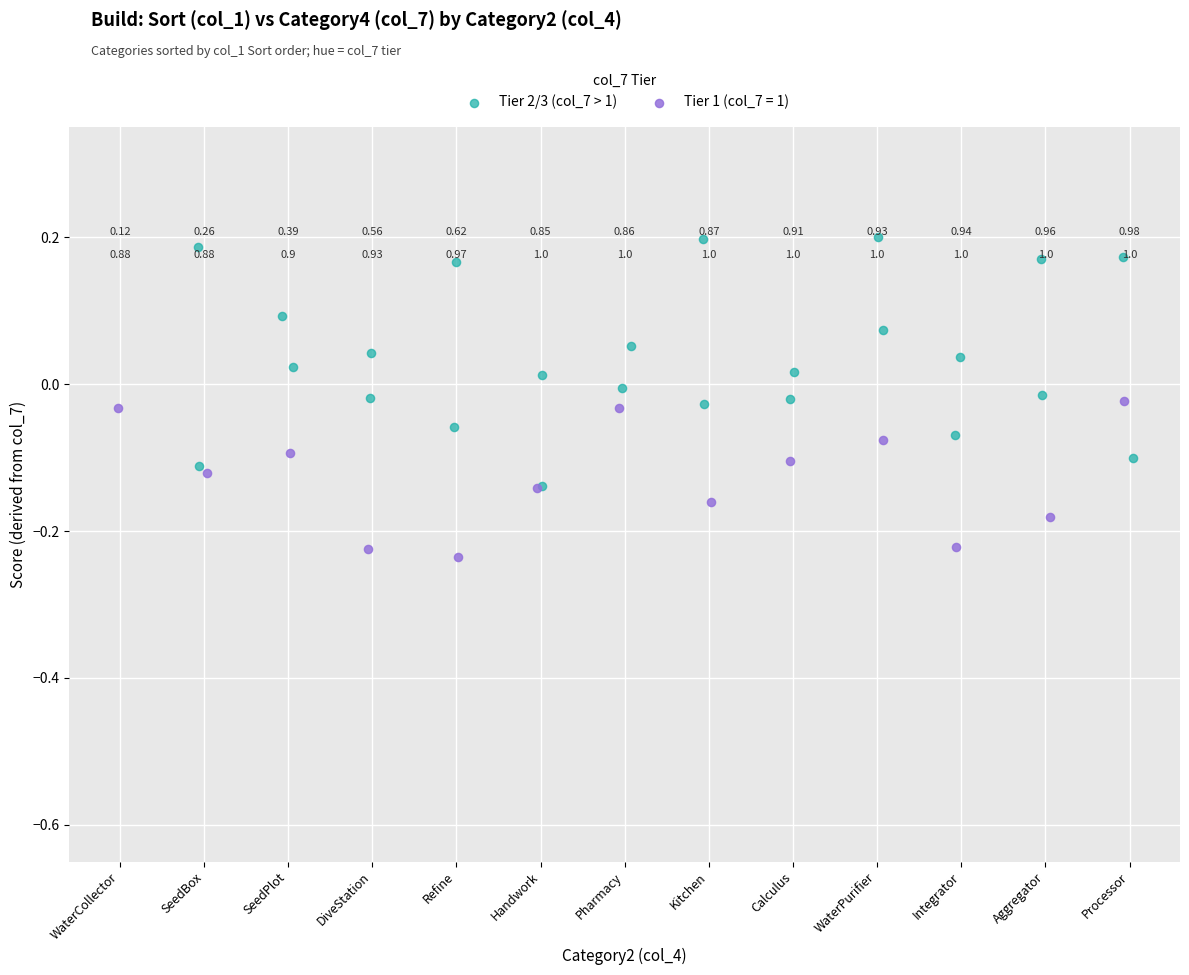

Which series contains the lowest Y value?

Tier 1 (col_7 = 1)